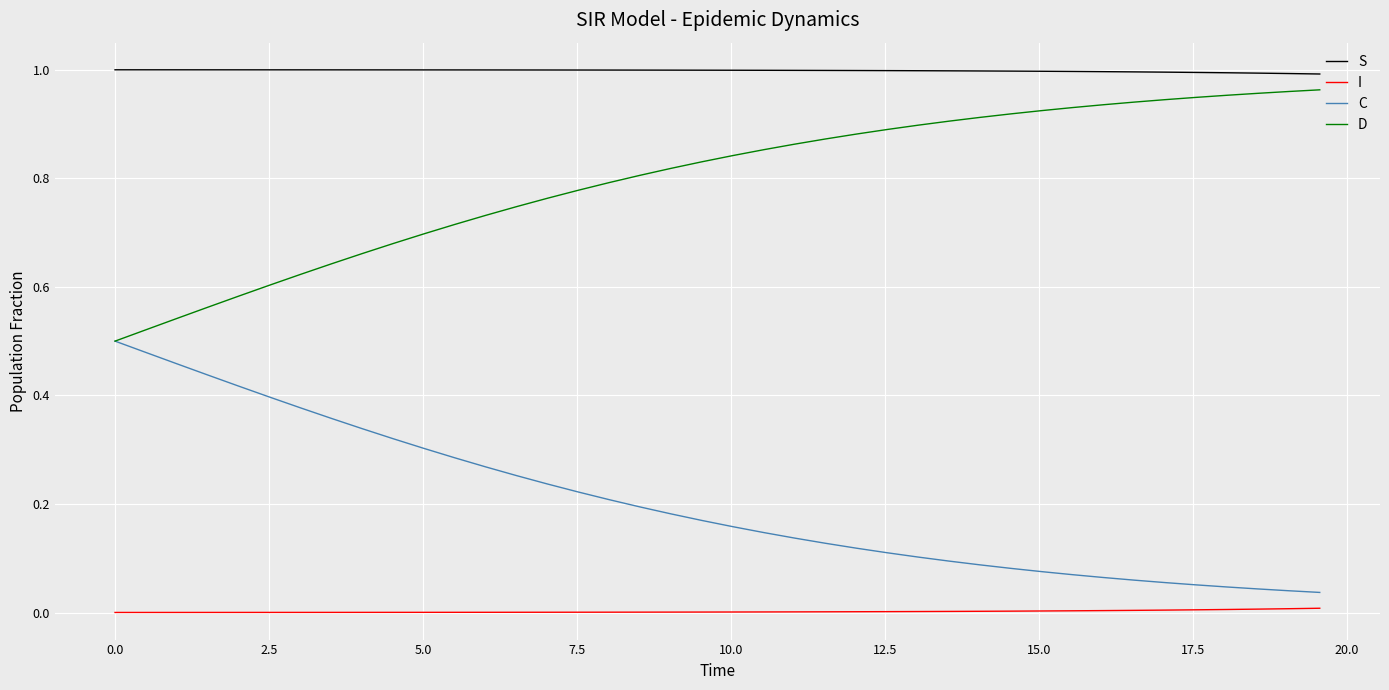

Rank the series by their average value, from highest to lowest.

S, D, C, I